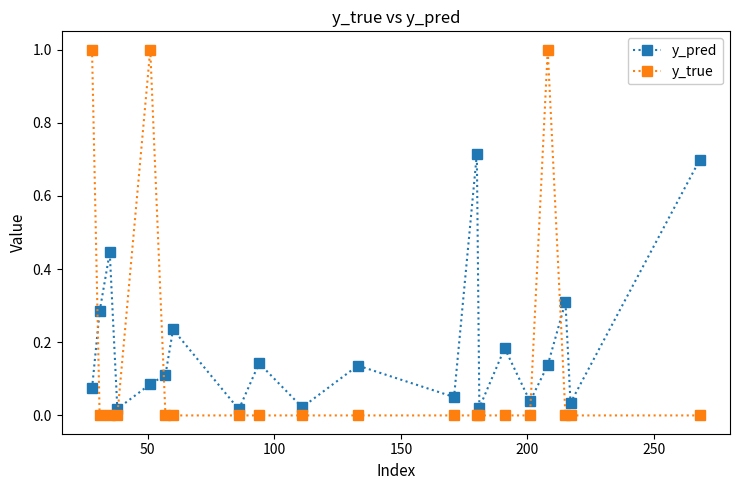

After their last crossing, which series has the higher values: y_true or y_pred?

y_pred